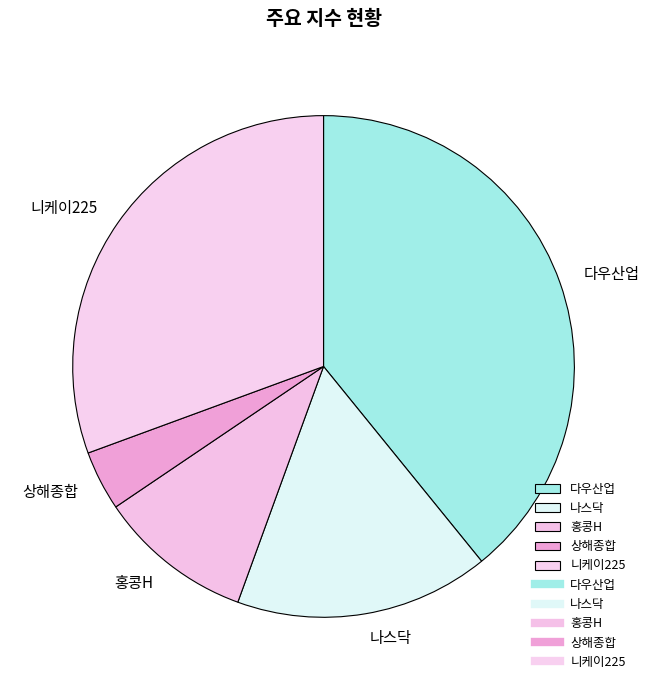

Rank the categories by value from highest to lowest.

다우산업, 니케이225, 나스닥, 홍콩H, 상해종합